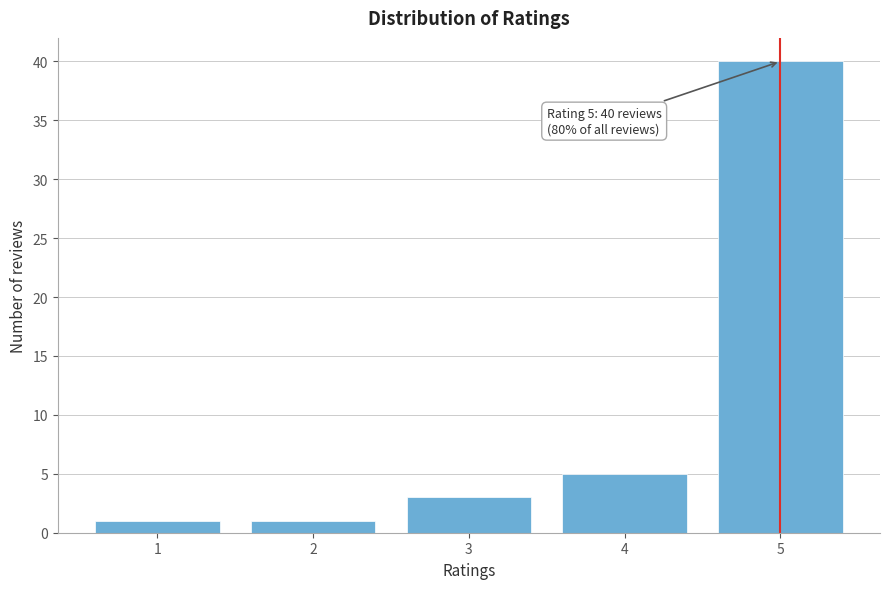

Reading left to right, extract all data points from this chart.

1	1	3	5	40